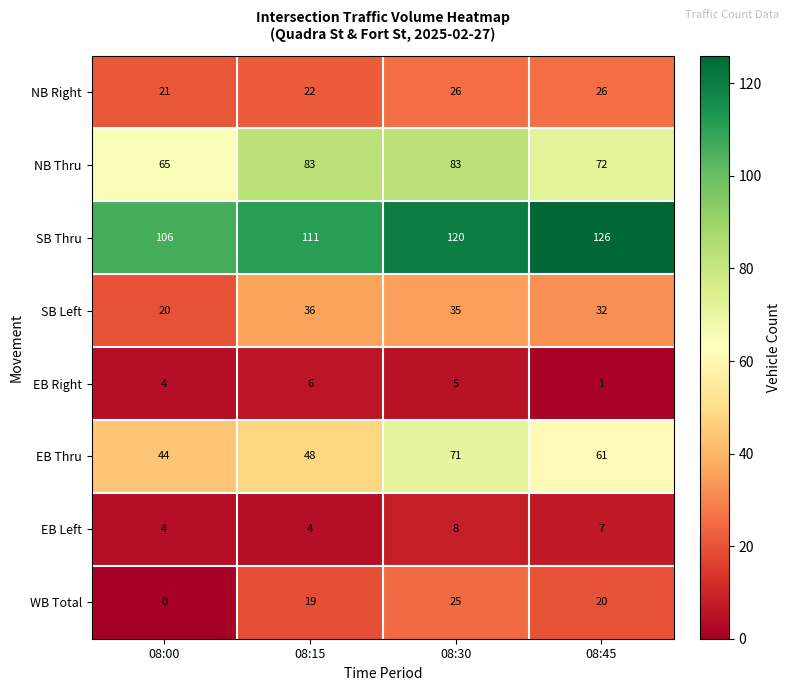

How many categories are shown in the chart?

4